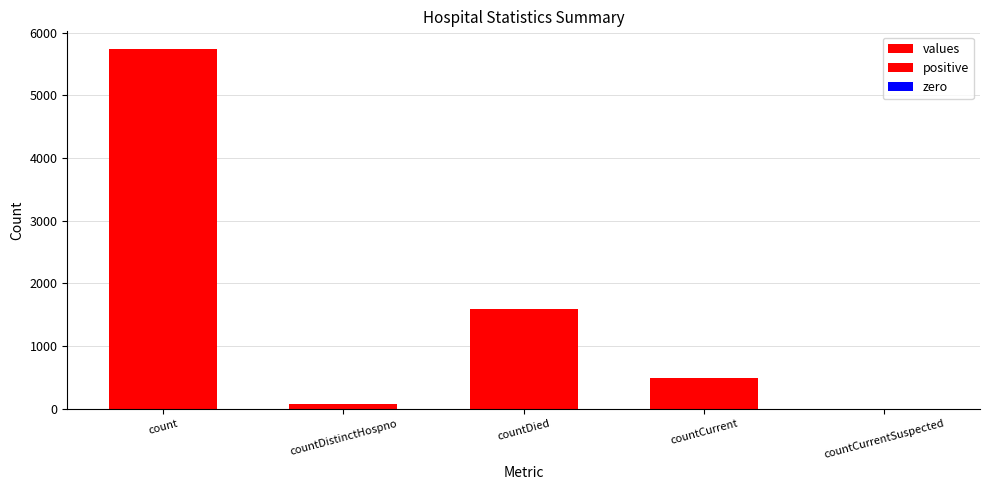

Reading left to right, transcribe all the data shown in this chart.

values: 5733	75	1600	494	0
positive: 5733	75	1600	494	0
zero: 0	0	0	0	0